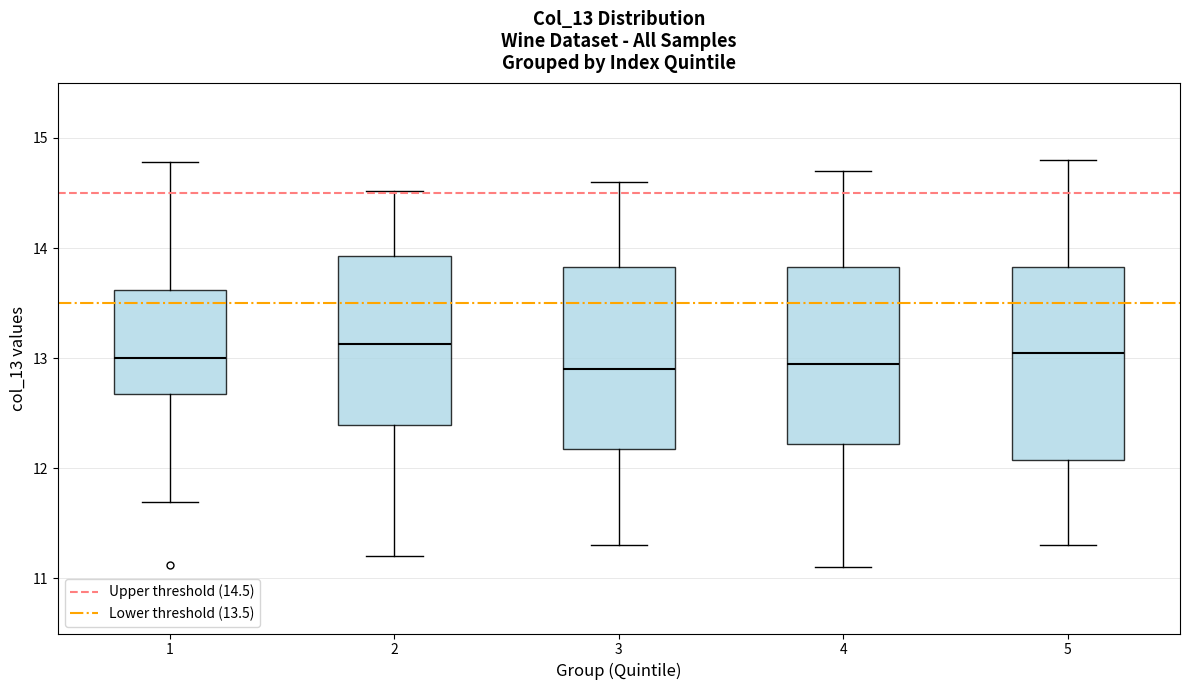

Reading left to right, transcribe this box plot: for each box, give where its median line is, the range the box spans, and where its two whiskers end, as read against the y-axis. The values are not printed on the chart, so give them approximately, as read against the axis.

1: median 13.0, box 12.7 to 13.6, whiskers 11.7 to 14.8
2: median 13.1, box 12.4 to 13.9, whiskers 11.2 to 14.5
3: median 12.9, box 12.2 to 13.8, whiskers 11.3 to 14.6
4: median 13.0, box 12.2 to 13.8, whiskers 11.1 to 14.7
5: median 13.1, box 12.1 to 13.8, whiskers 11.3 to 14.8